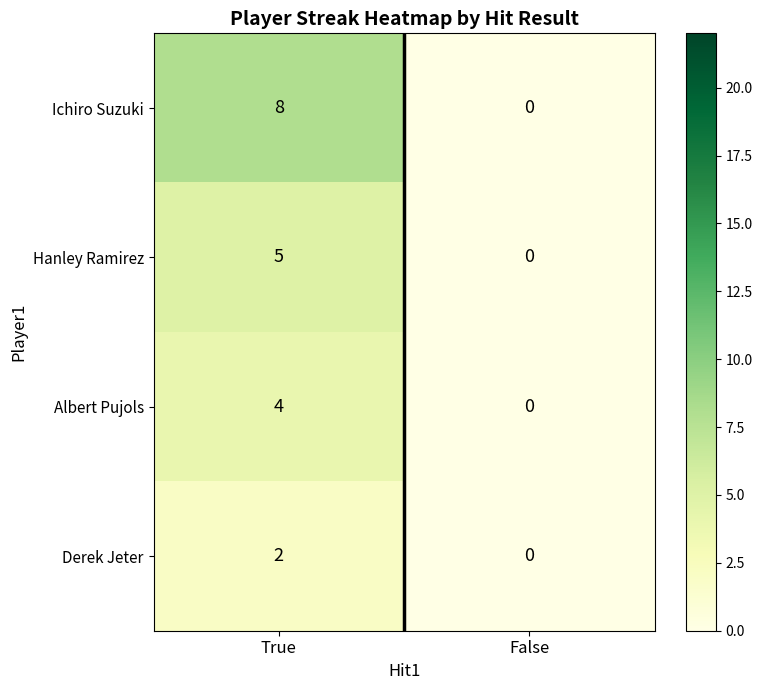

What is the greatest value displayed?

8